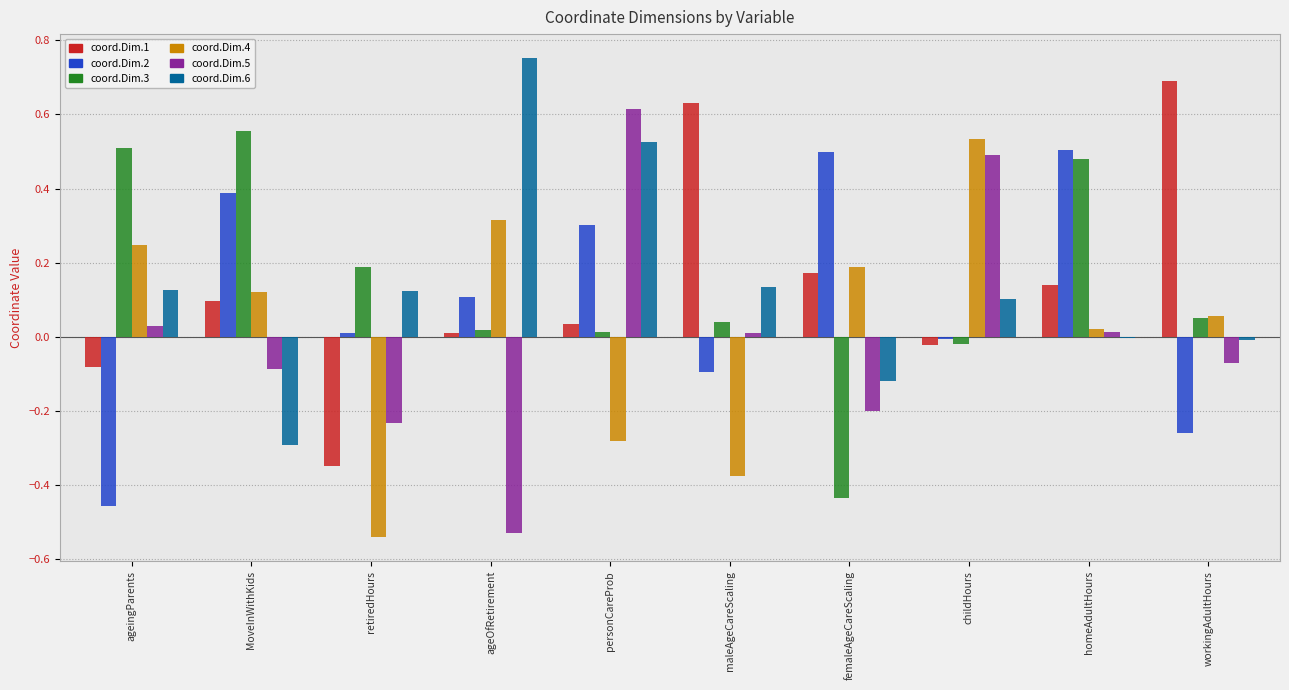

Between ageOfRetirement and workingAdultHours, which series saw the biggest shift?

coord.Dim.6